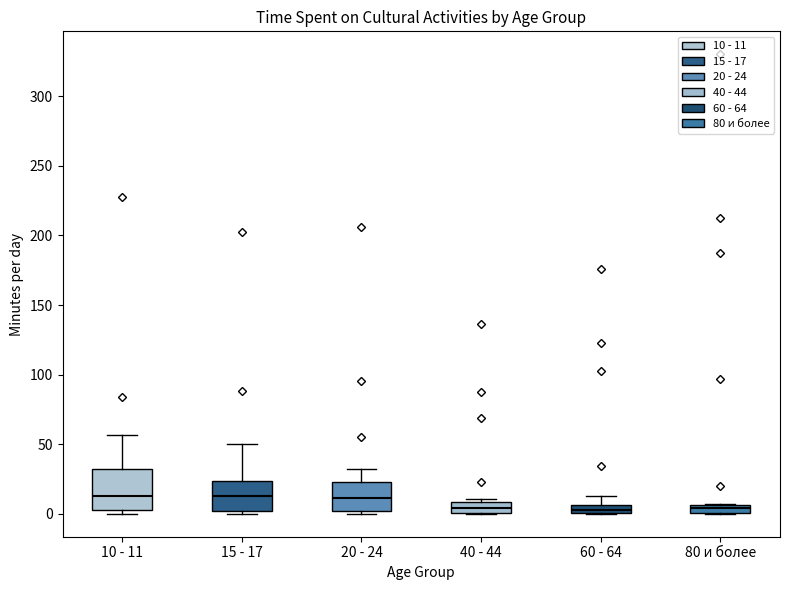

Where is the upper edge of the box for 40 - 44 on the y-axis? The values are not printed on the chart, so give them approximately, as read against the axis.

10